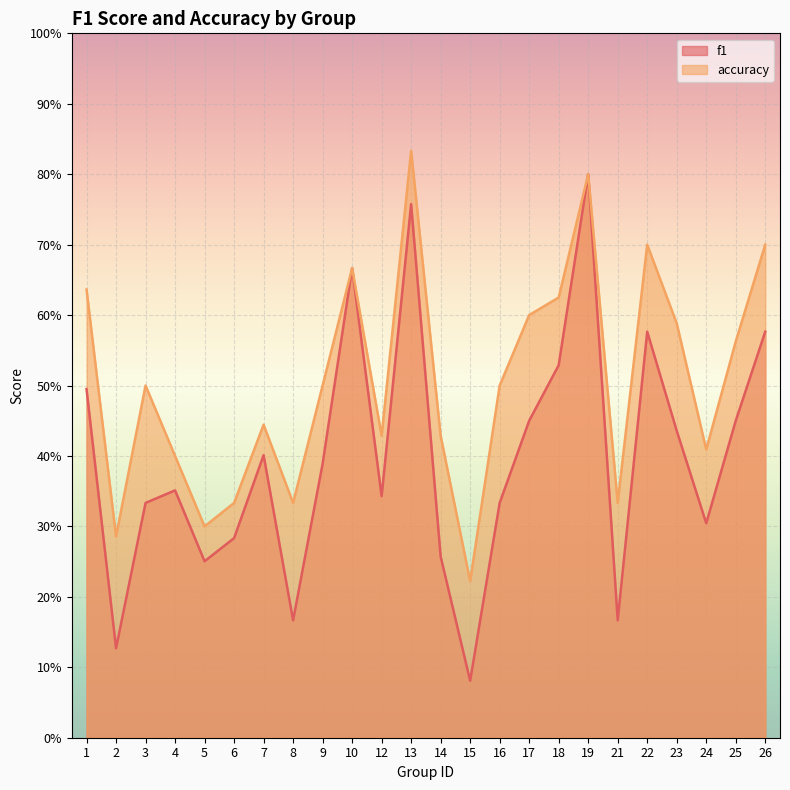

True or false: f1 has a value of 0.3 at 13.

False